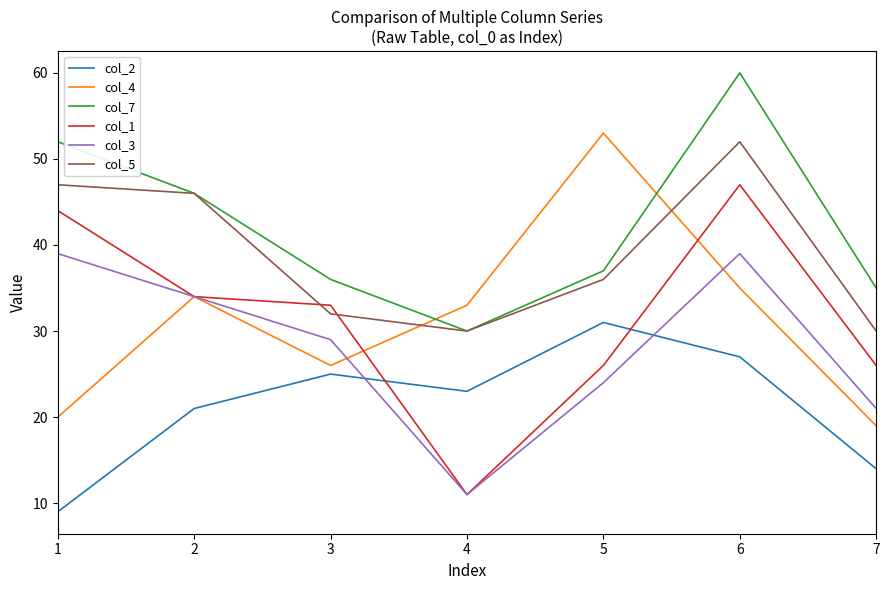

List the series in order of their peak value, lowest first.

col_2, col_3, col_1, col_5, col_4, col_7